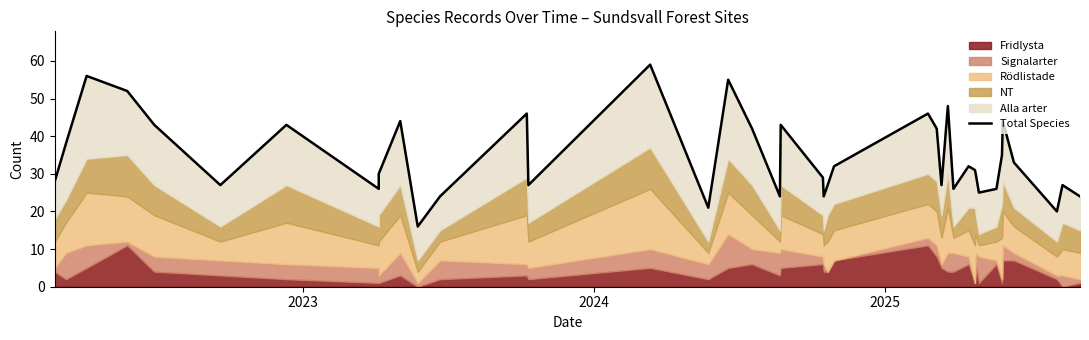

How many data points are less than 31?

20